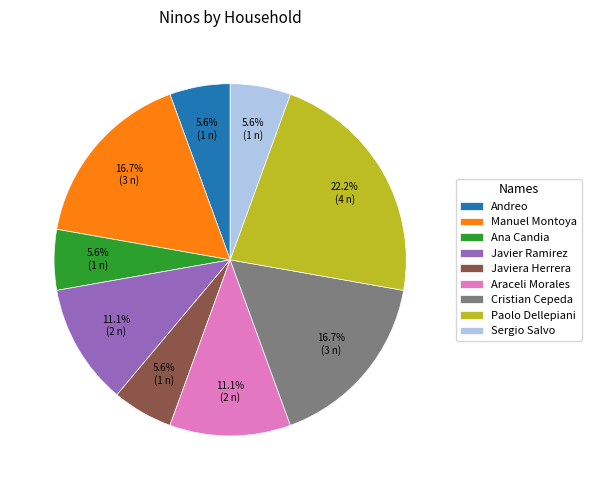

To the nearest percent, what is the combined percentage of Andreo and Manuel Montoya?

22%